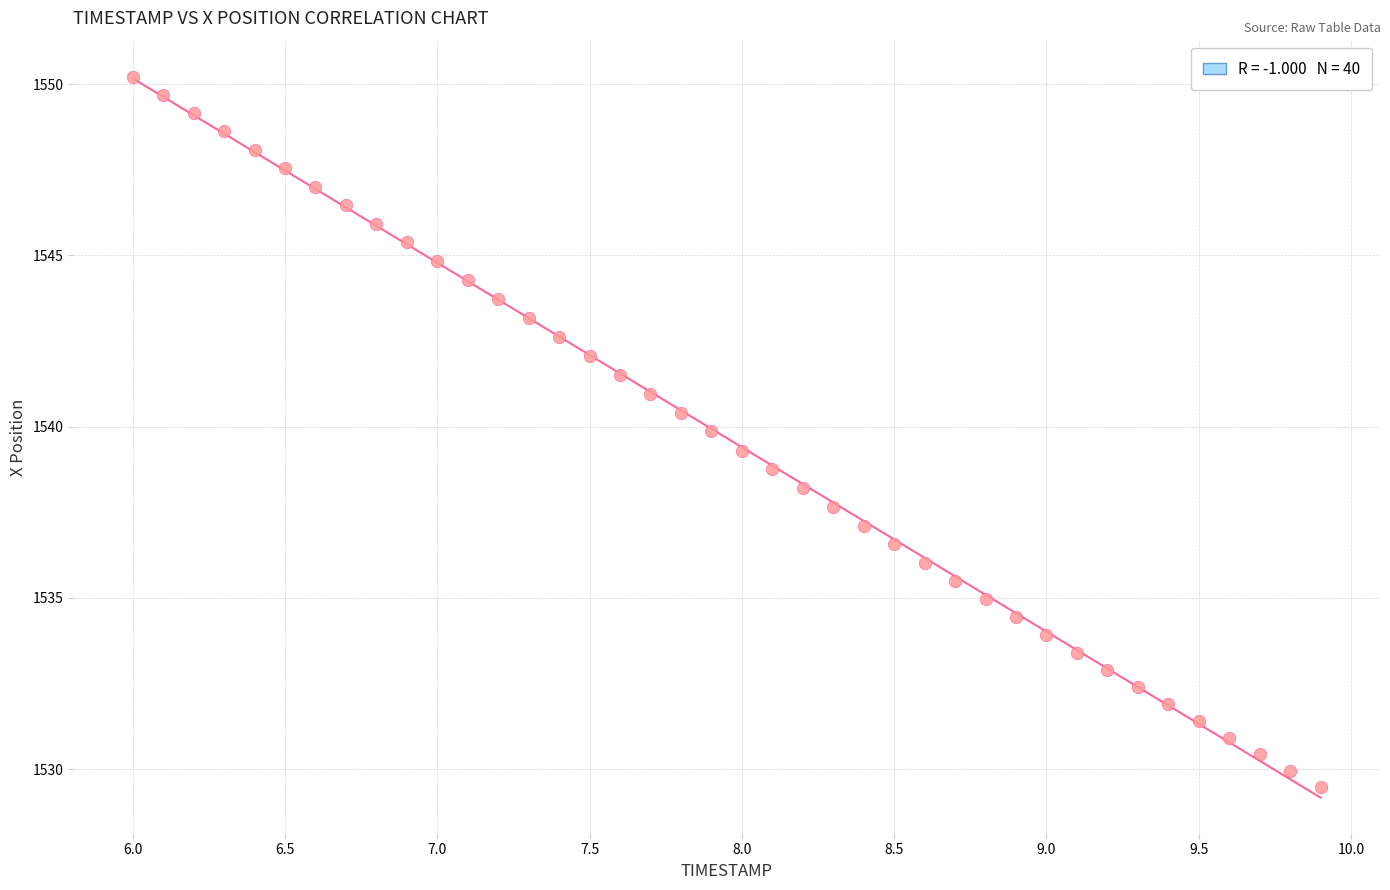

What is the range of Y values (max minus min)?

20.7